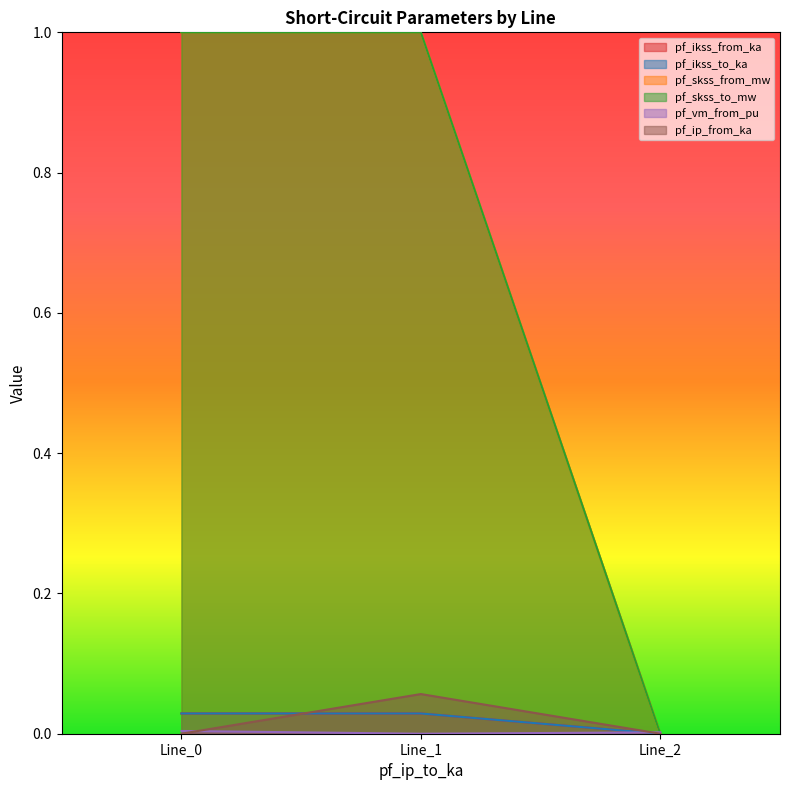

Does the chart display data point markers on the line(s)?

No